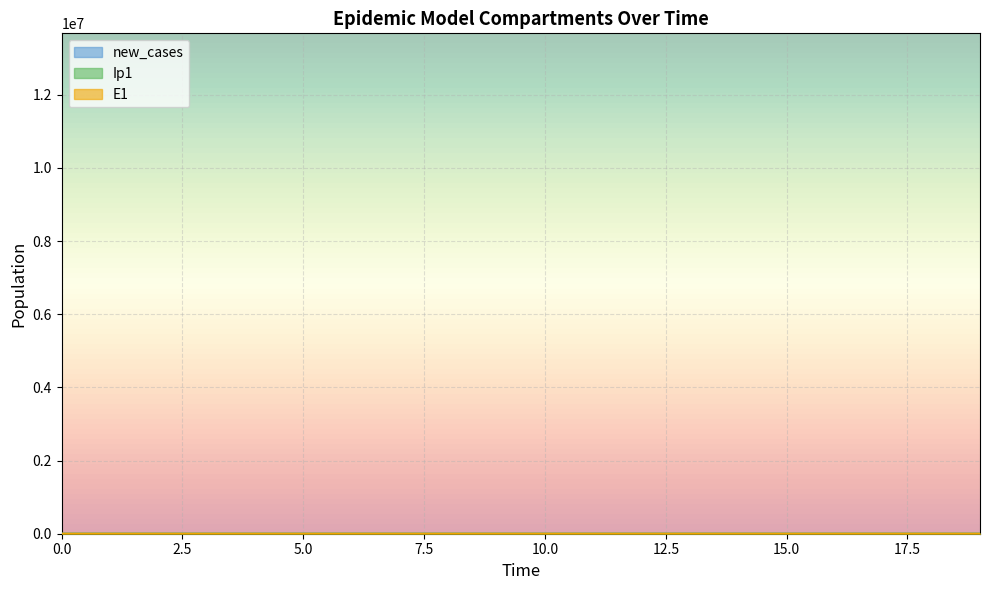

Is this an area chart (filled region under the line)?

No